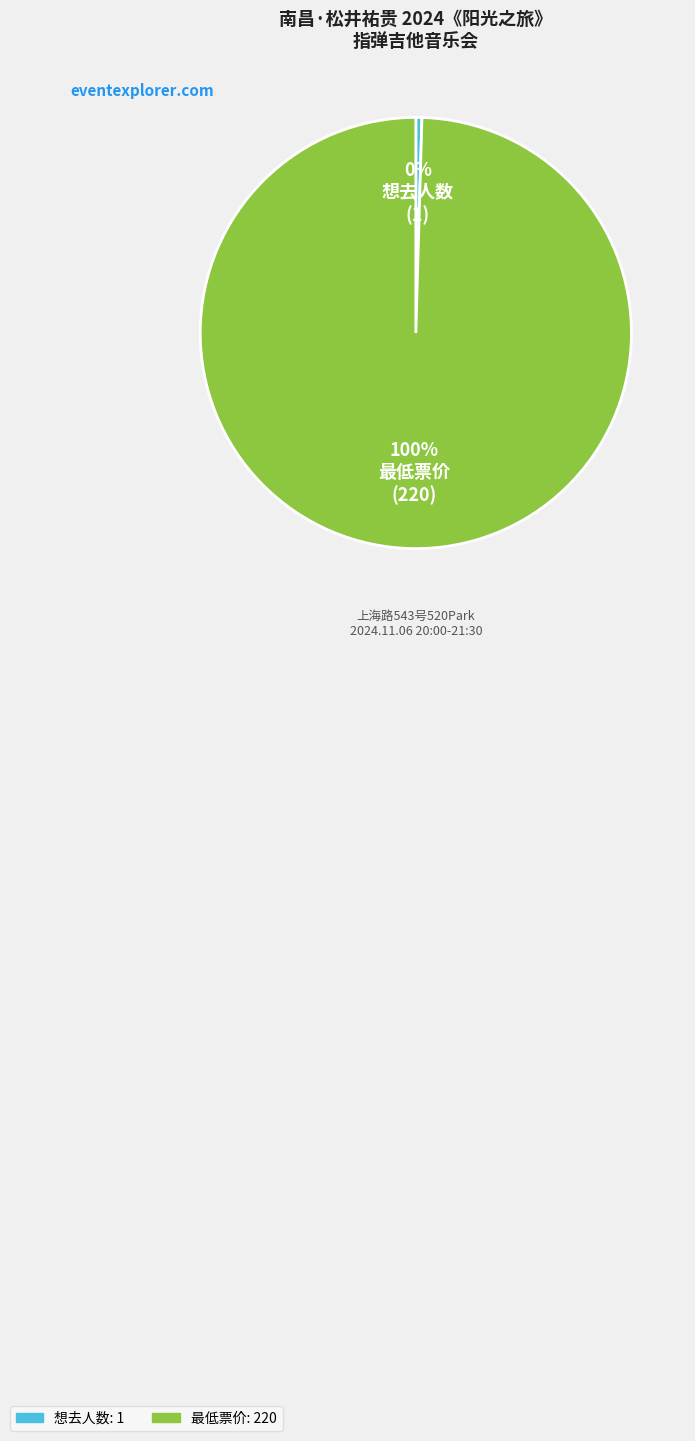

Rank the categories by value from highest to lowest.

最低票价, 想去人数